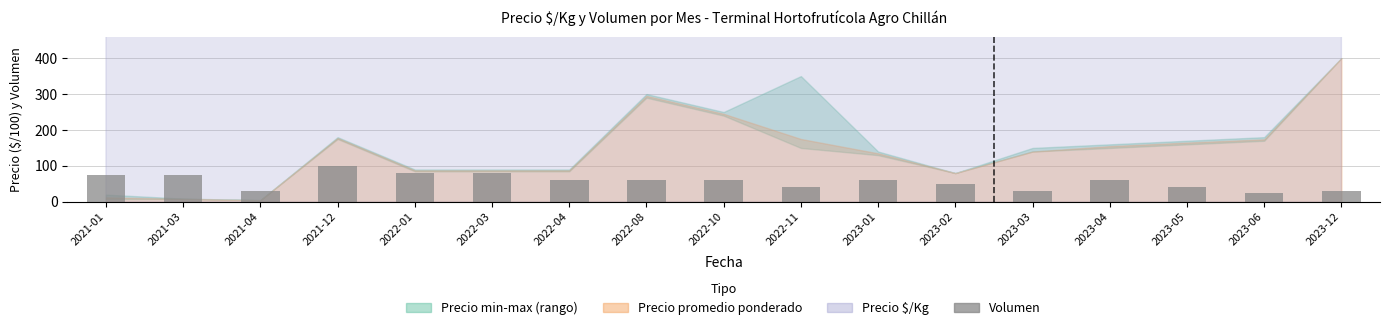

Is it true that the value at 2022-08 is 16?

False